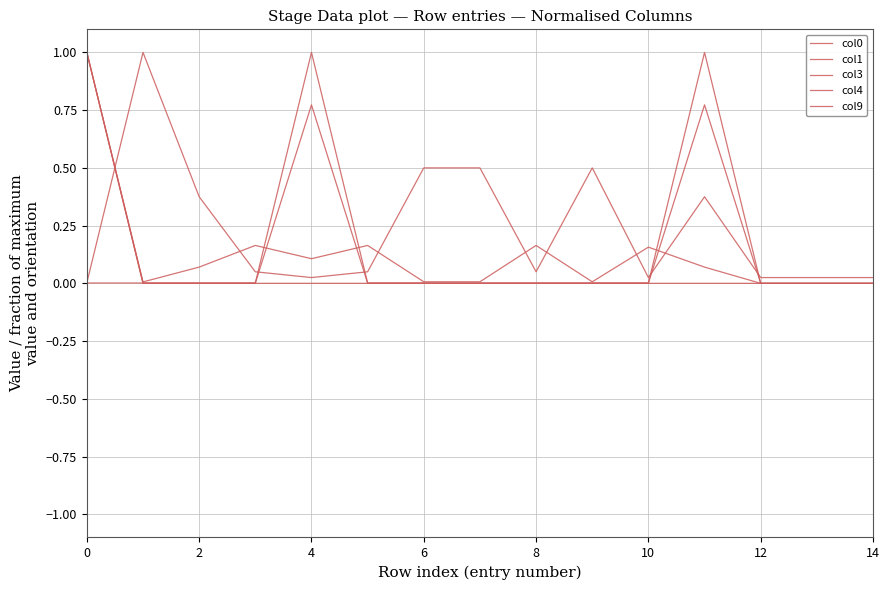

Where is col4 nearest to the value 0?

12